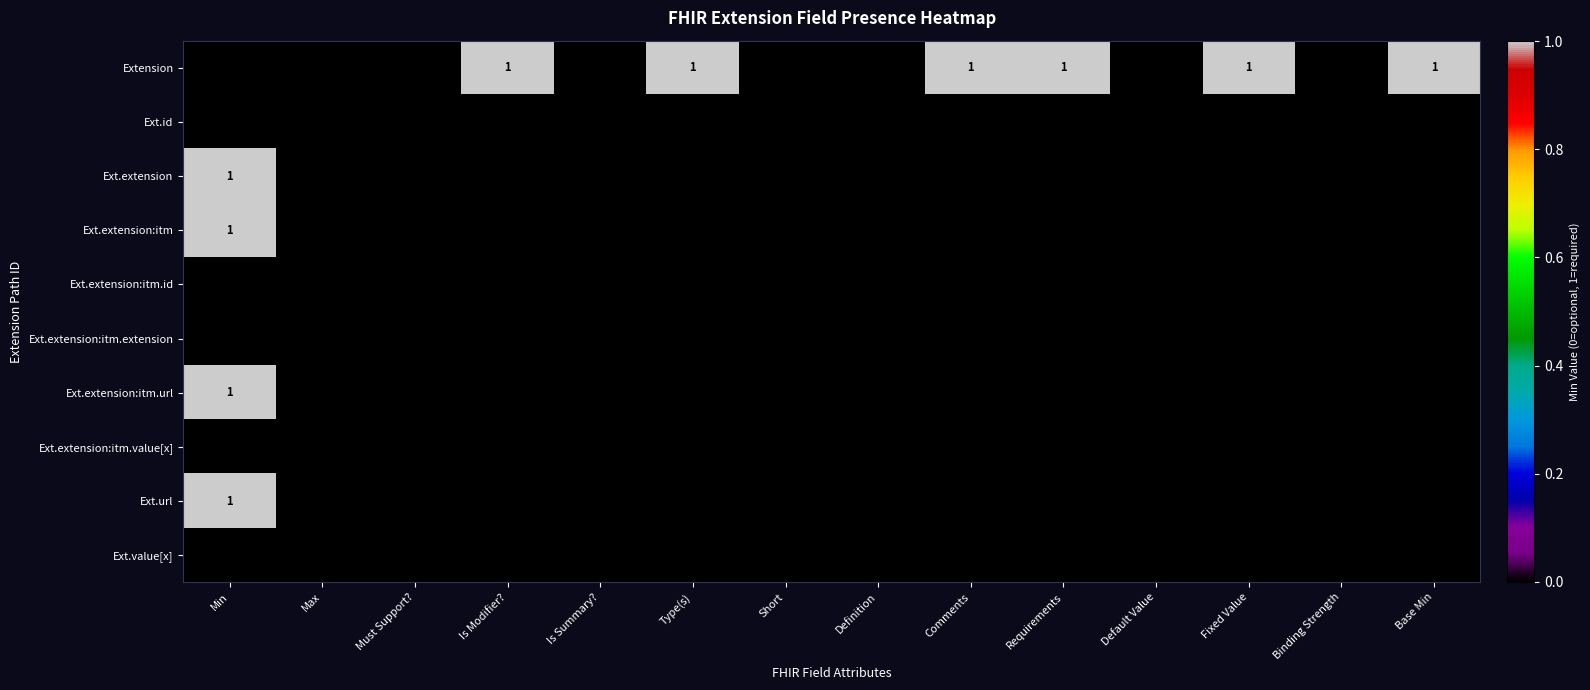

At which category is the sum across all series the highest?

Min